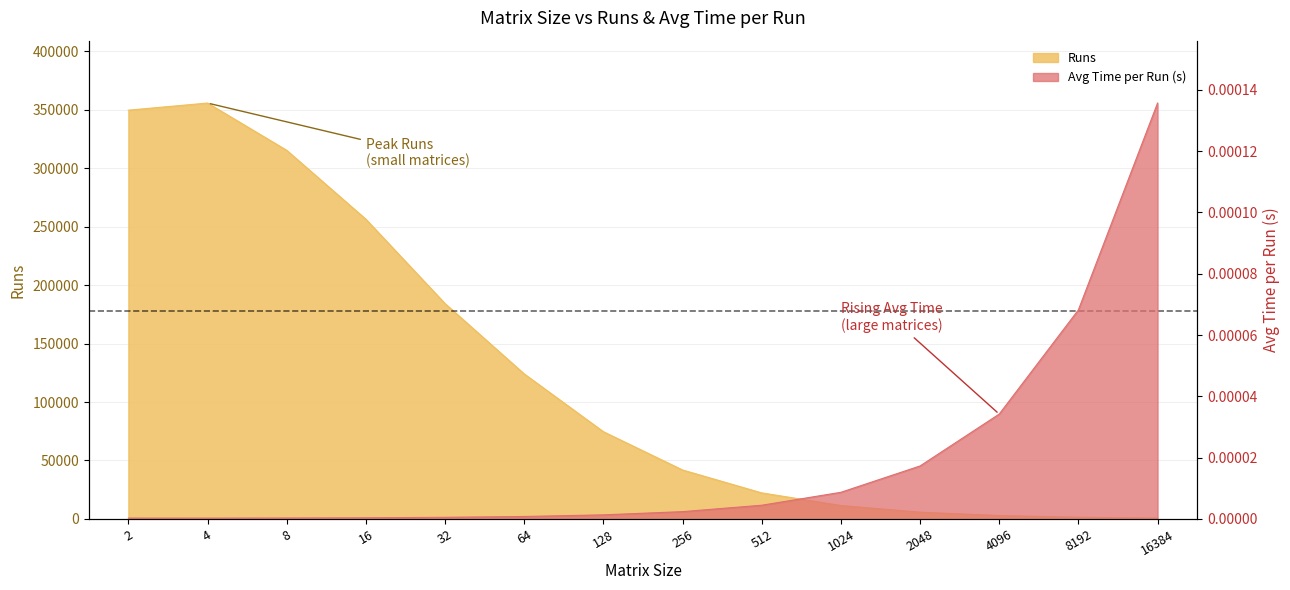

Read the Runs value at 64.

124051.0